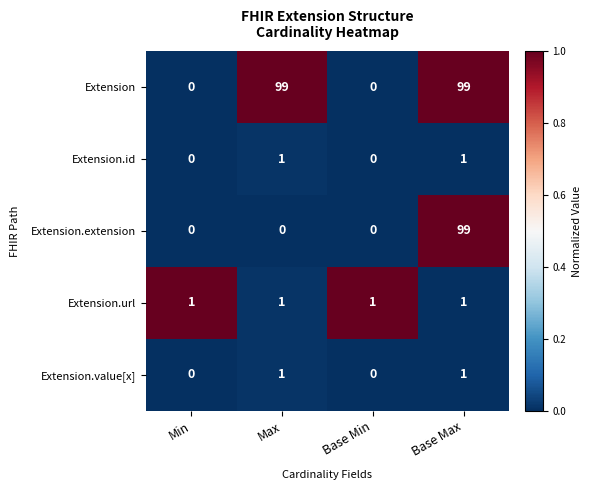

What is the maximum value shown in the chart?

99